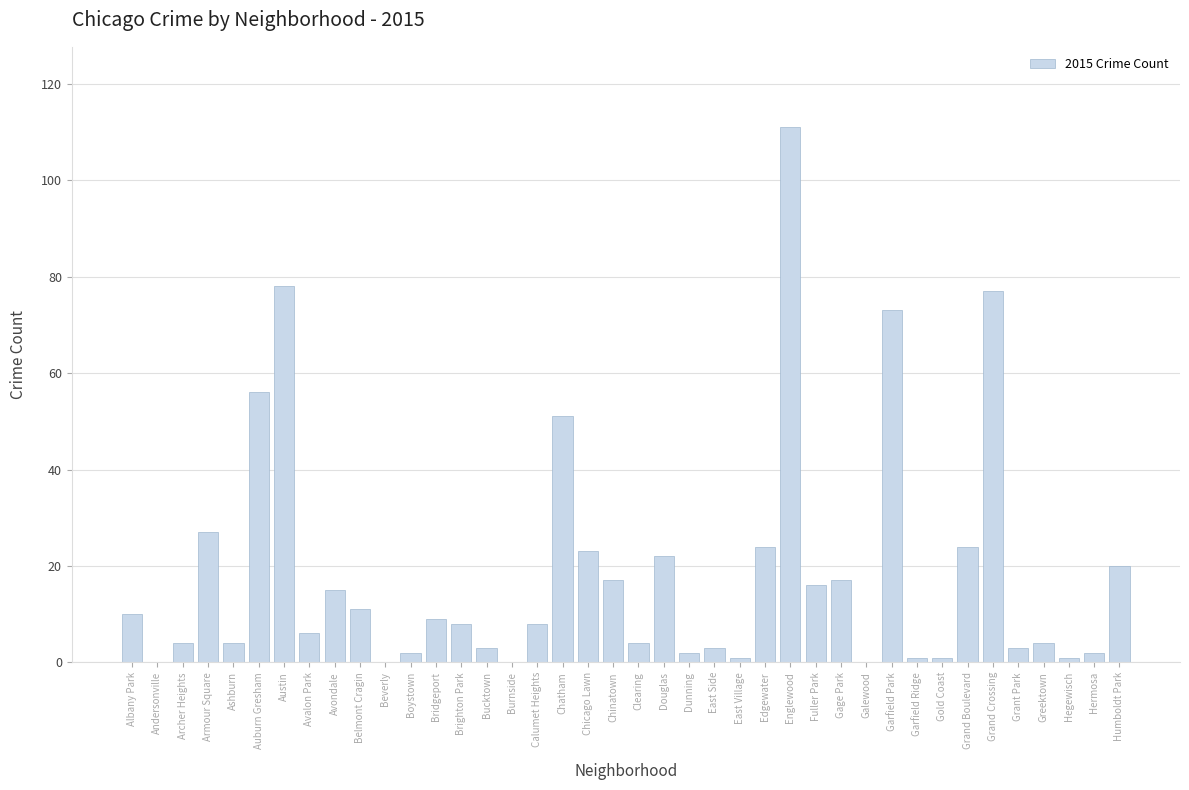

What is the sum of the values at Armour Square and Grant Park?

30